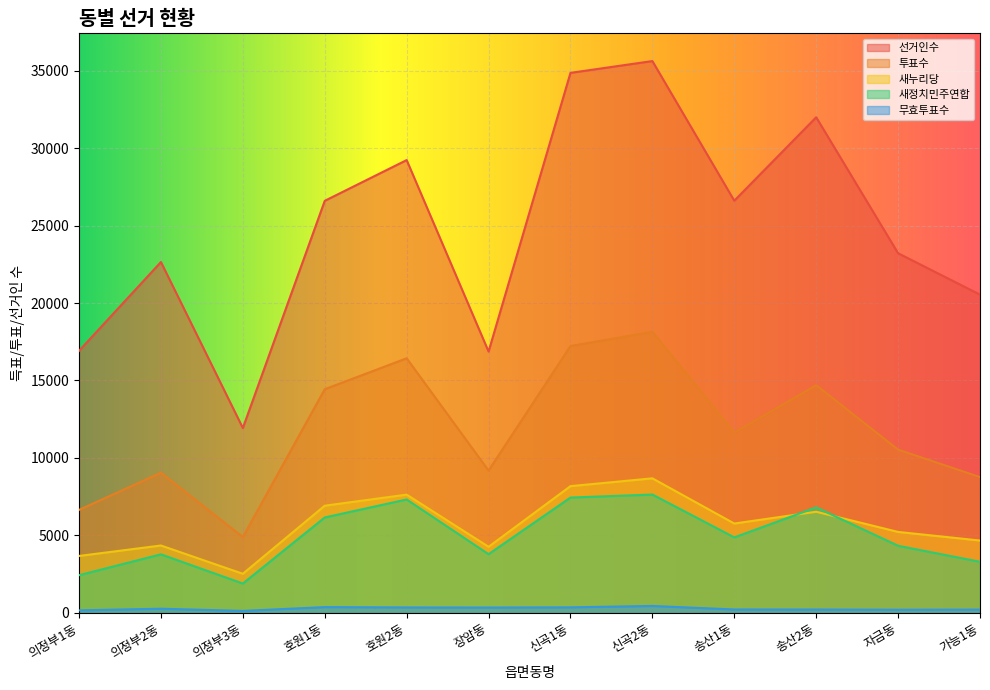

True or false: 무효투표수 and 새정치민주연합 intersect in this chart.

False